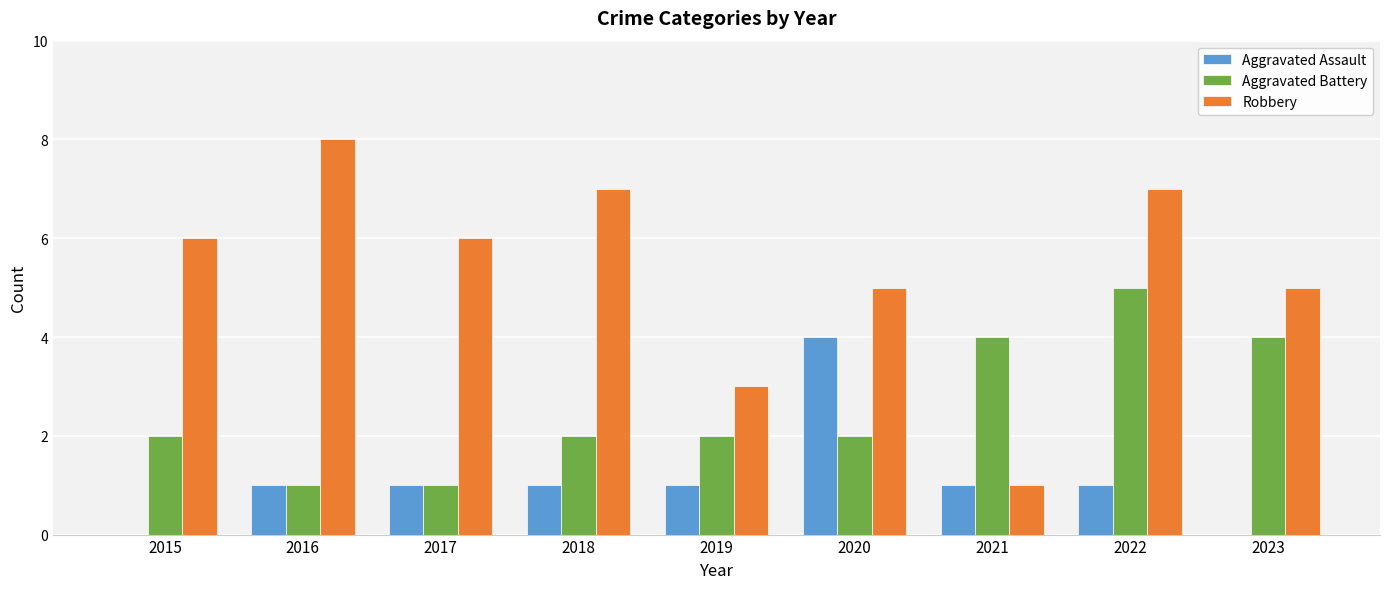

Between 2018 and 2022, which series saw the biggest shift?

Aggravated Battery